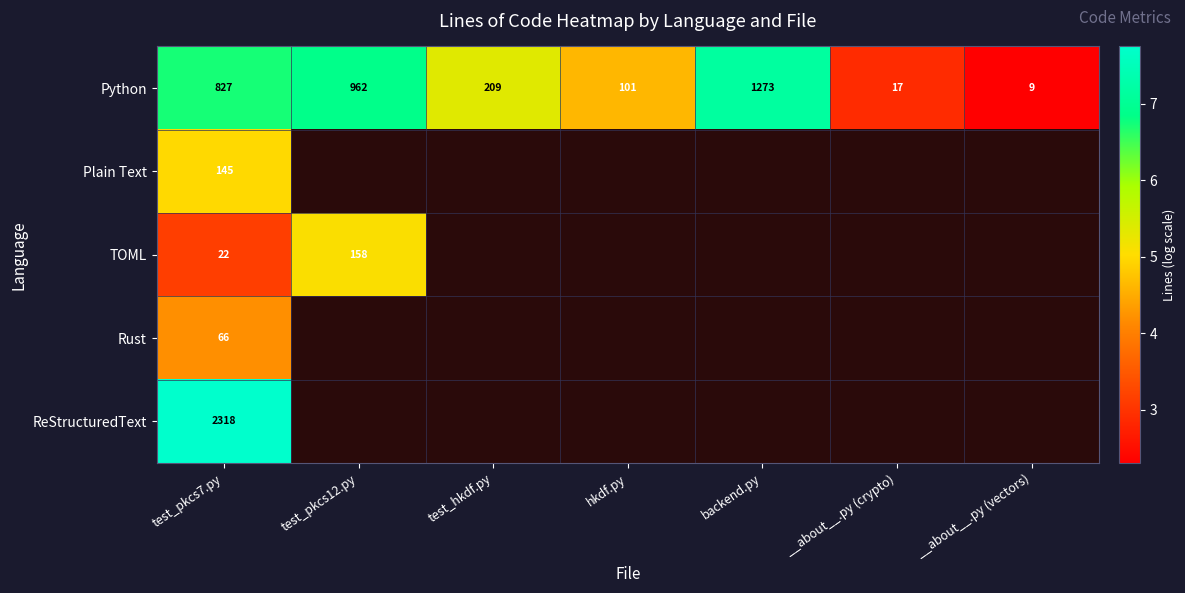

Read the Python value at test_hkdf.py.

5.3